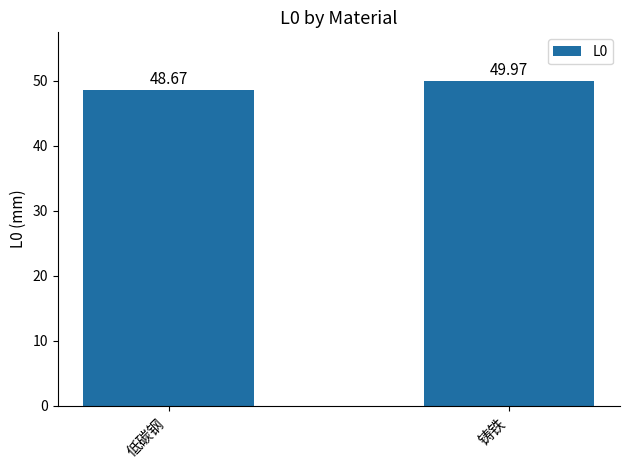

Is it true that the value at 低碳钢 is 48.7?

True